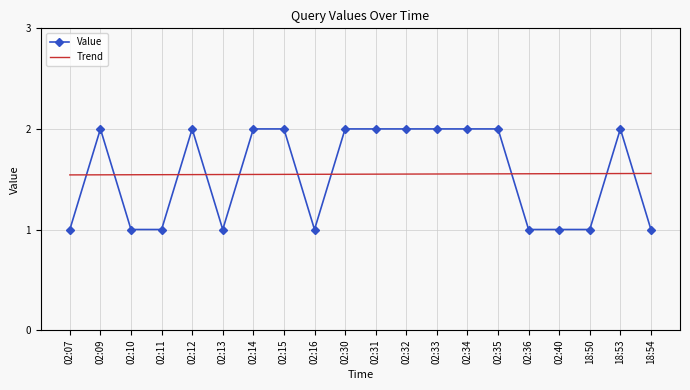

What is the minimum value shown in the chart?

1.0